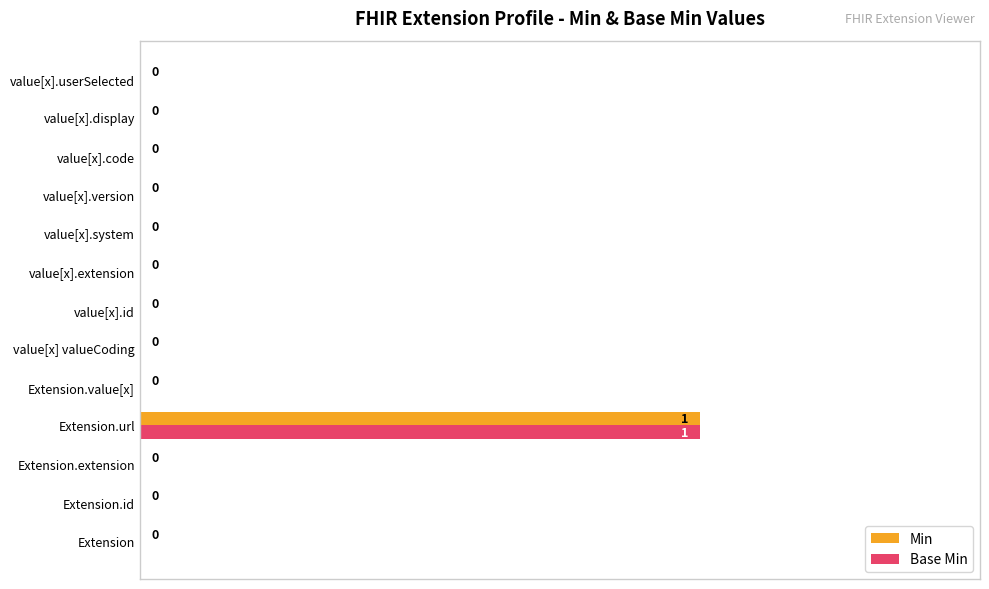

At which category is the sum across all series the highest?

Extension.url